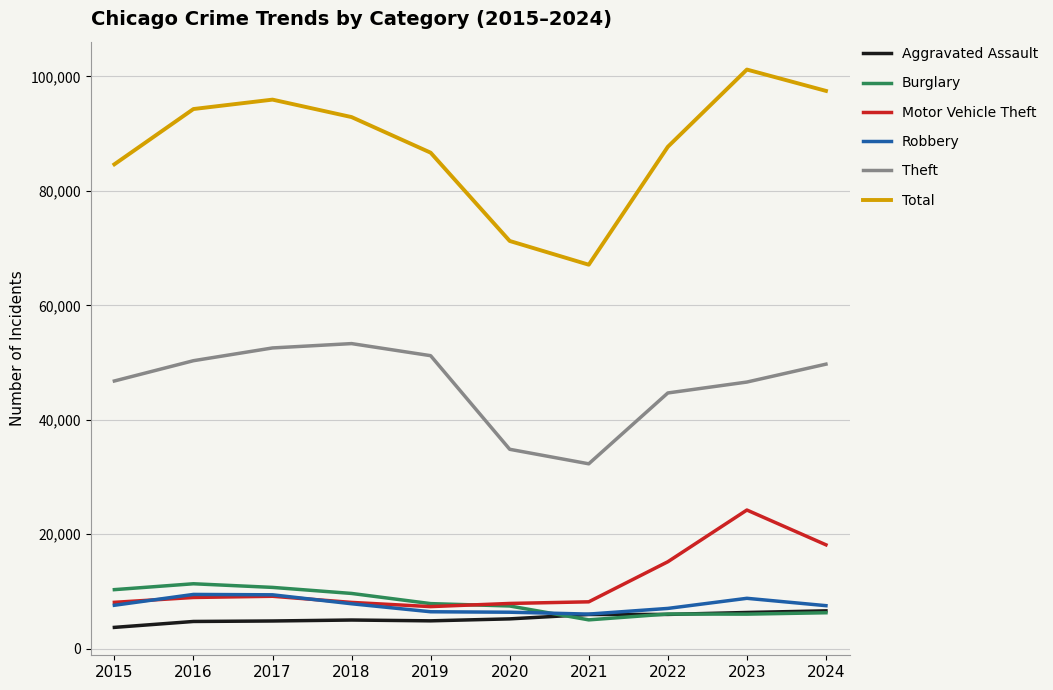

What is the highest value of the Aggravated Assault series?

6617